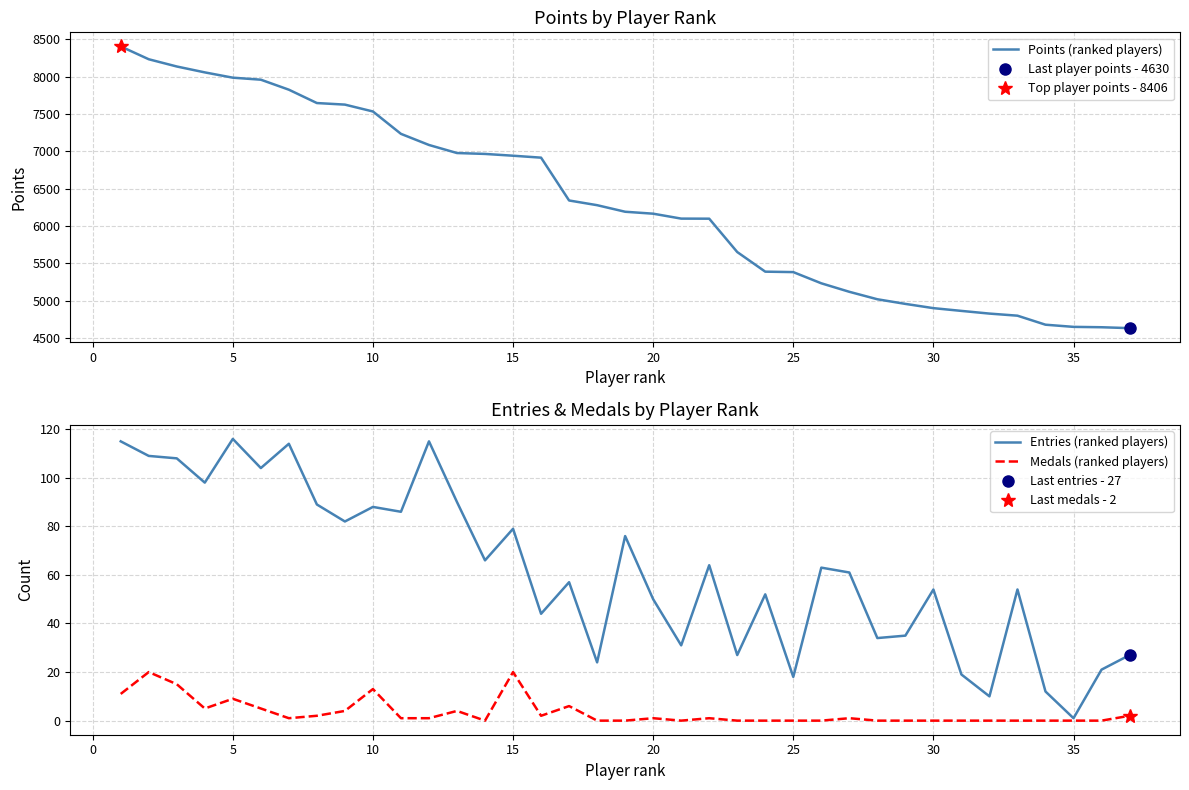

What is the value of the Entries (ranked players) point at the 3rd from the left?

108